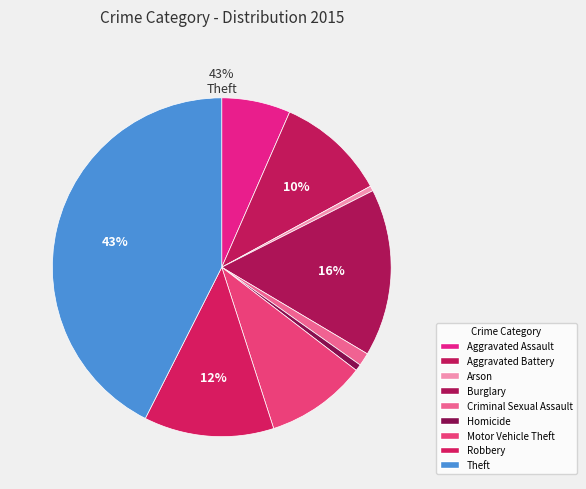

True or false: Burglary accounts for 16% of the total.

True